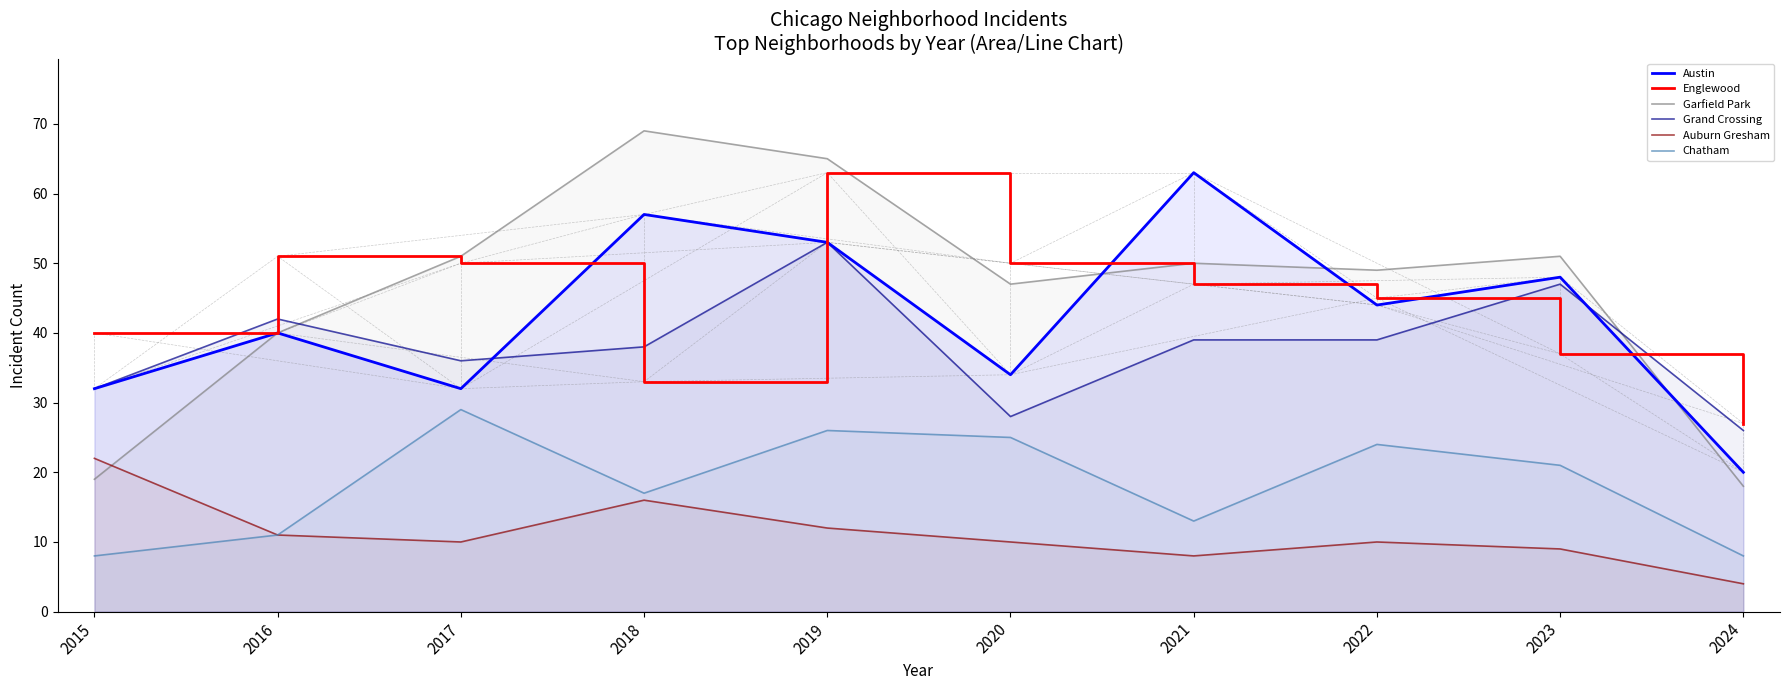

What is the sum of all Garfield Park values?

459